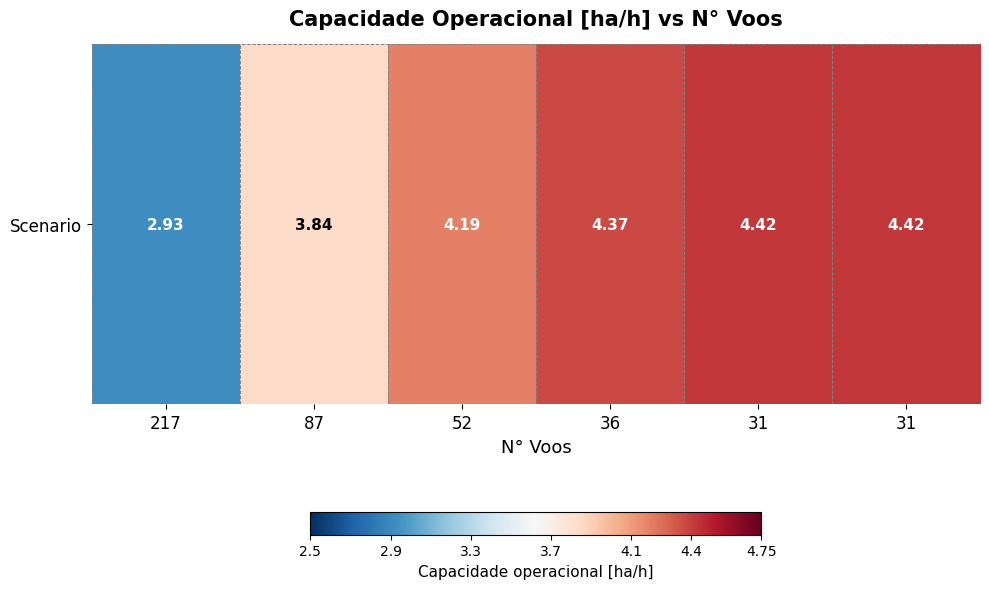

What is the change in value from 217 to 36?

+1.4